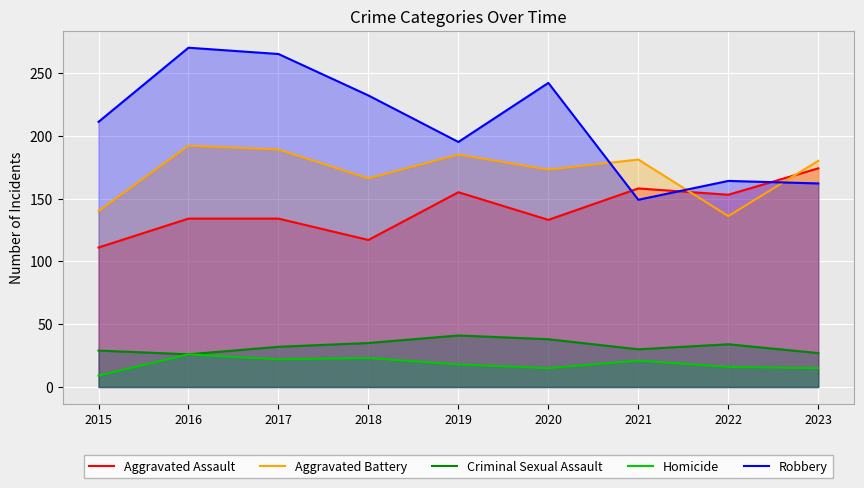

How many lines are shown in the chart?

5